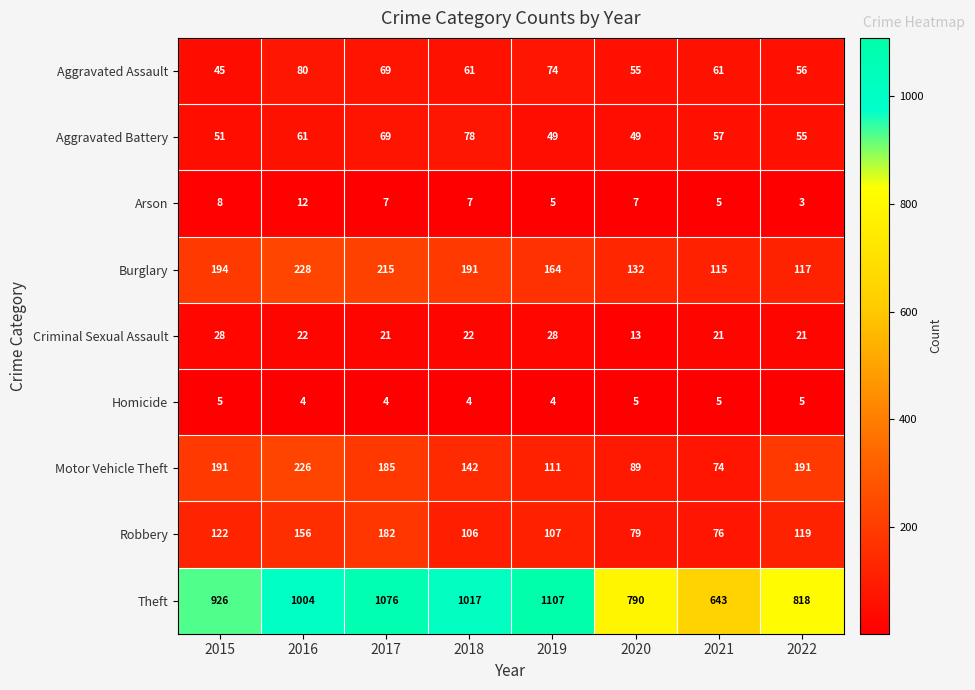

Is it true that Aggravated Assault equals 79 at 2015?

False